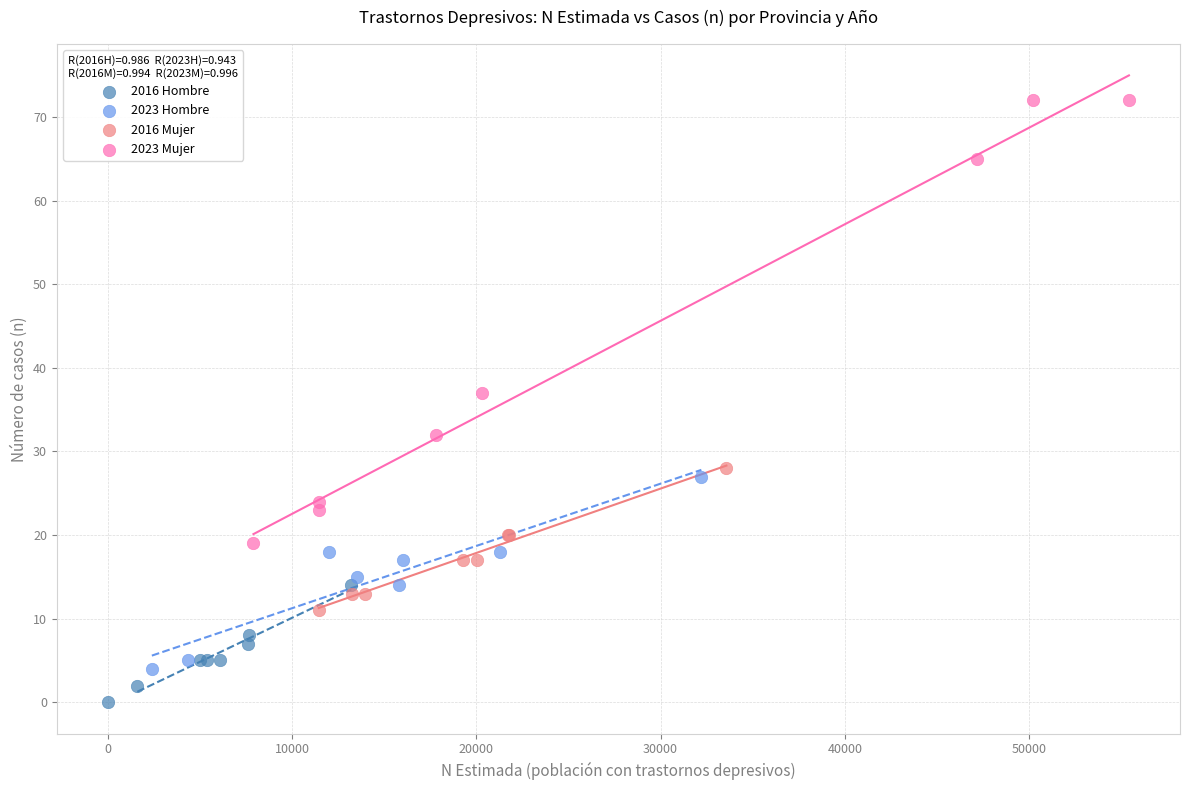

Which series reaches the maximum Y coordinate?

2023 Mujer